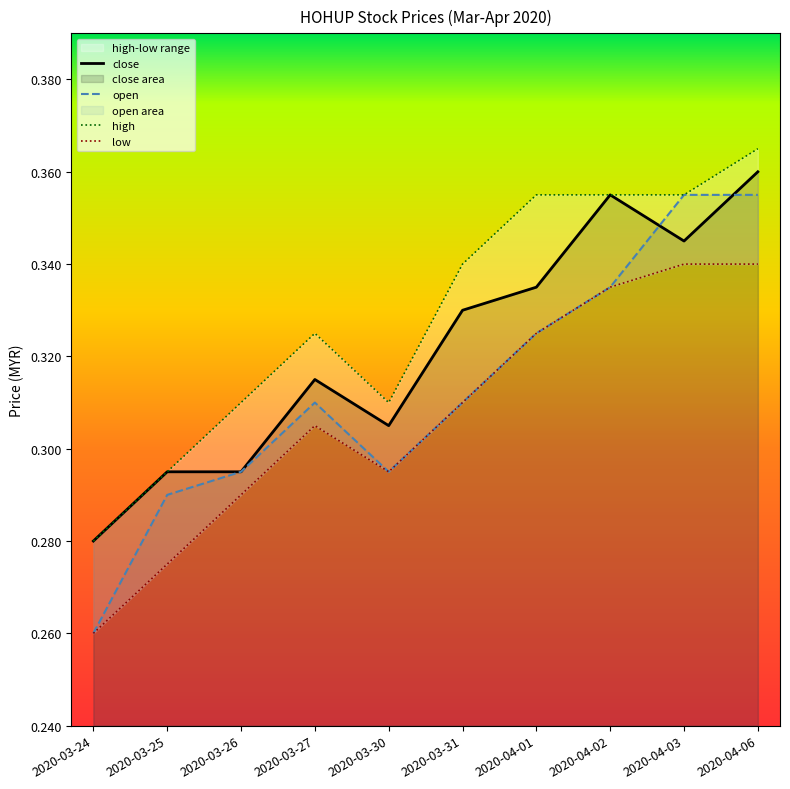

List the labels in order of open value, smallest first.

2020-03-24, 2020-03-25, 2020-03-26, 2020-03-30, 2020-03-27, 2020-03-31, 2020-04-01, 2020-04-02, 2020-04-03, 2020-04-06